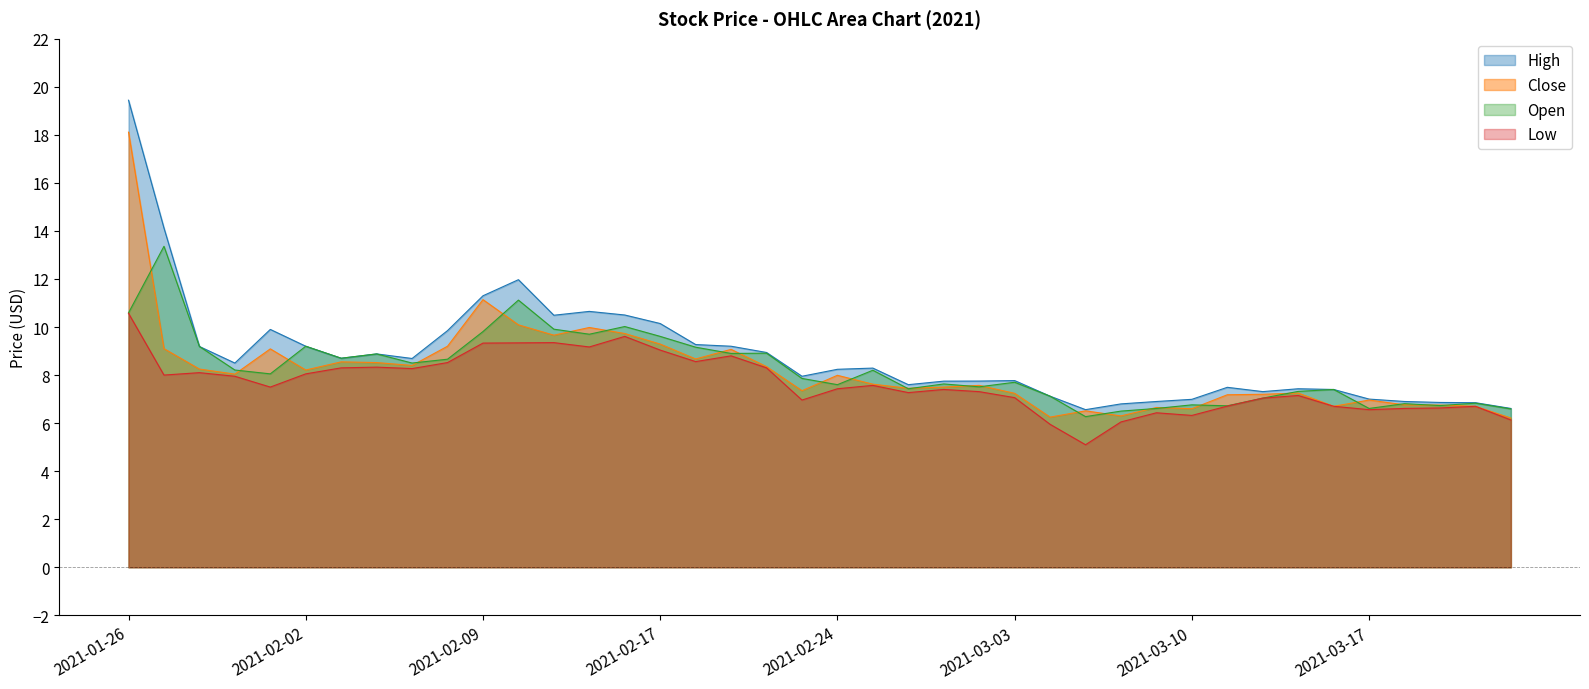

Where do Close and Open first cross each other?

2021-01-26 and 2021-01-27